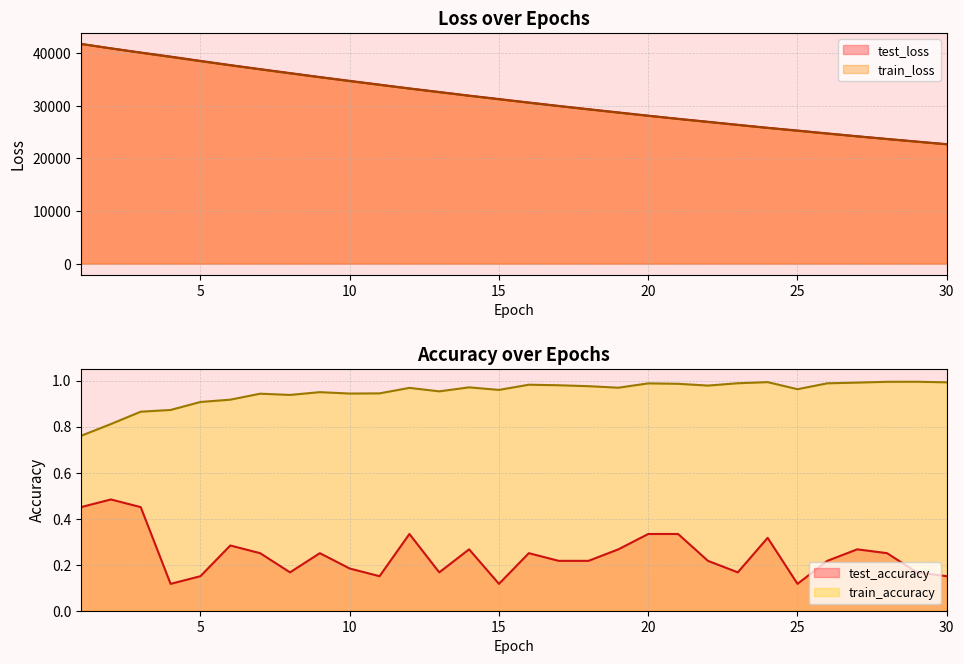

At which label does test_loss first exceed 31245?

1